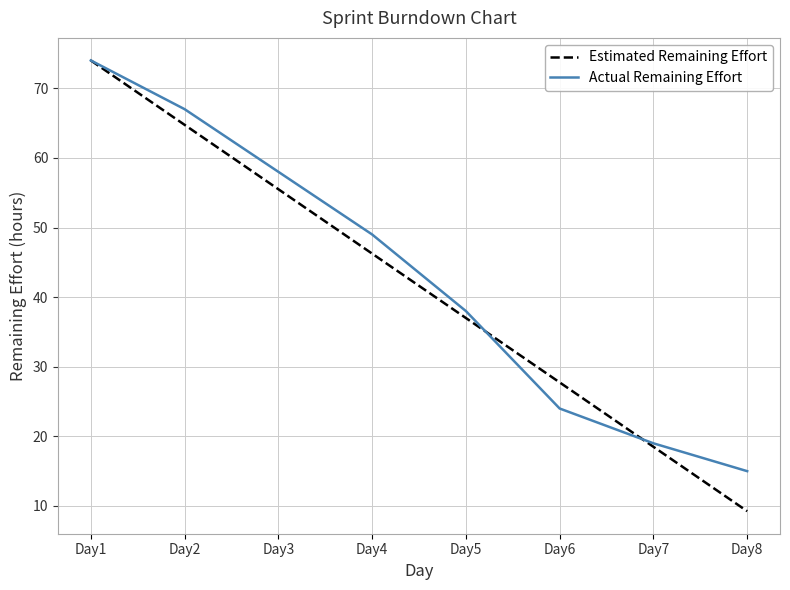

What are all the series names shown in the legend?

Estimated Remaining Effort, Actual Remaining Effort